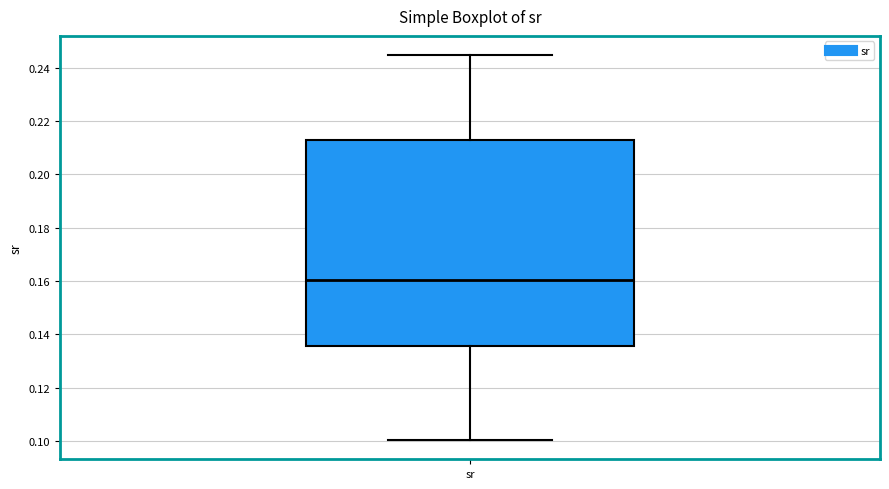

Where does the median line of the box for sr sit on the y-axis? The values are not printed on the chart, so give them approximately, as read against the axis.

0.160